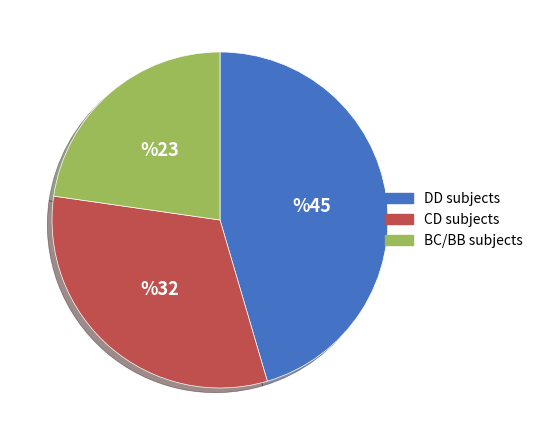

Combined, do DD subjects and BC/BB subjects account for over 50%?

Yes